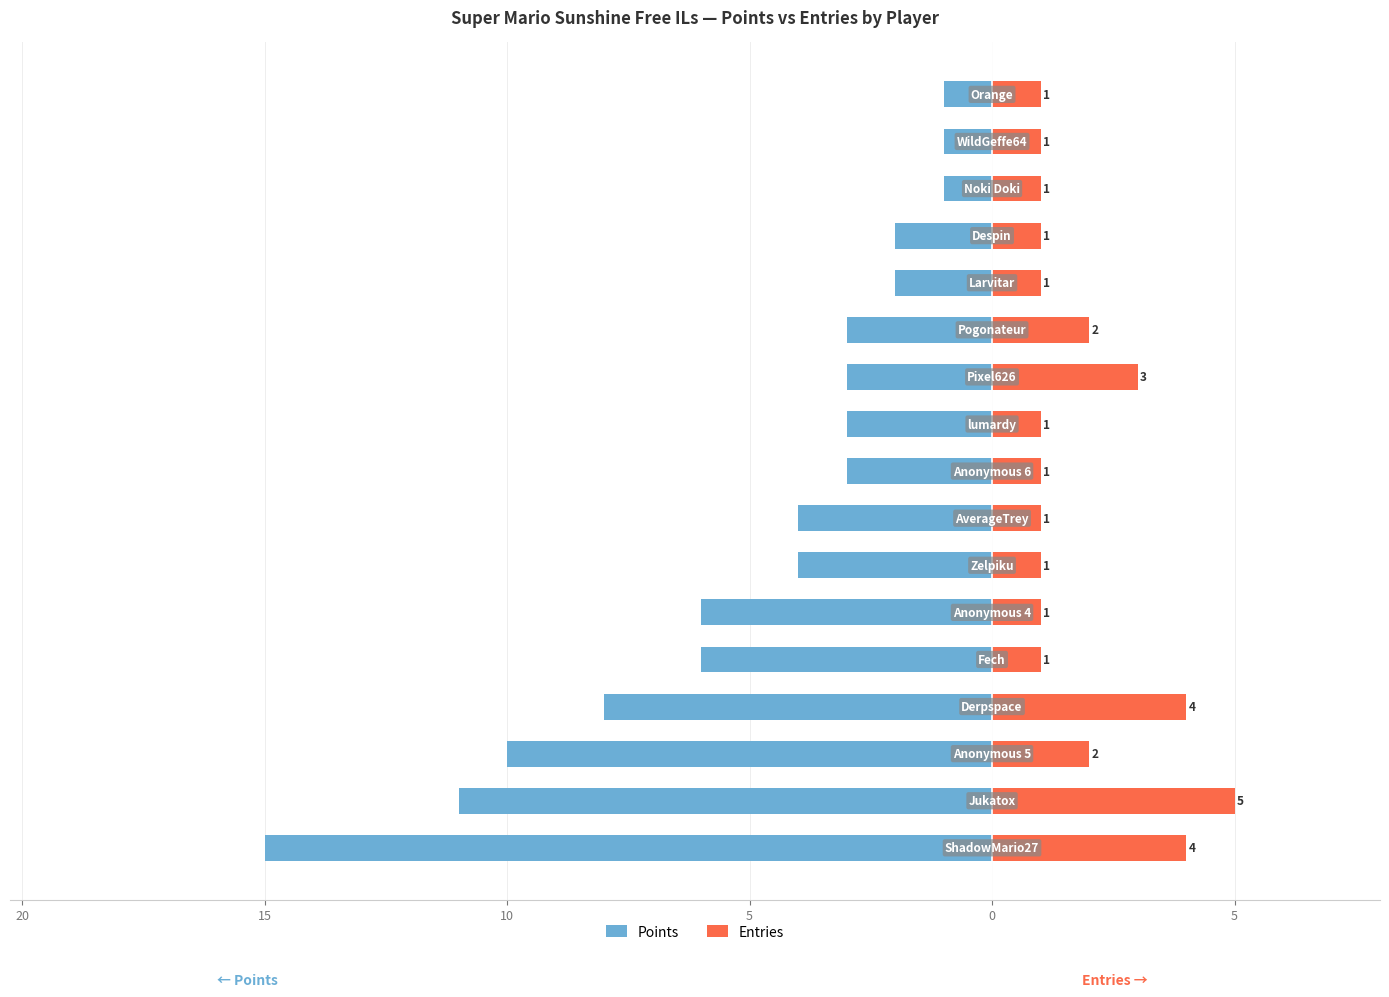

How many bars are there in each group?

2